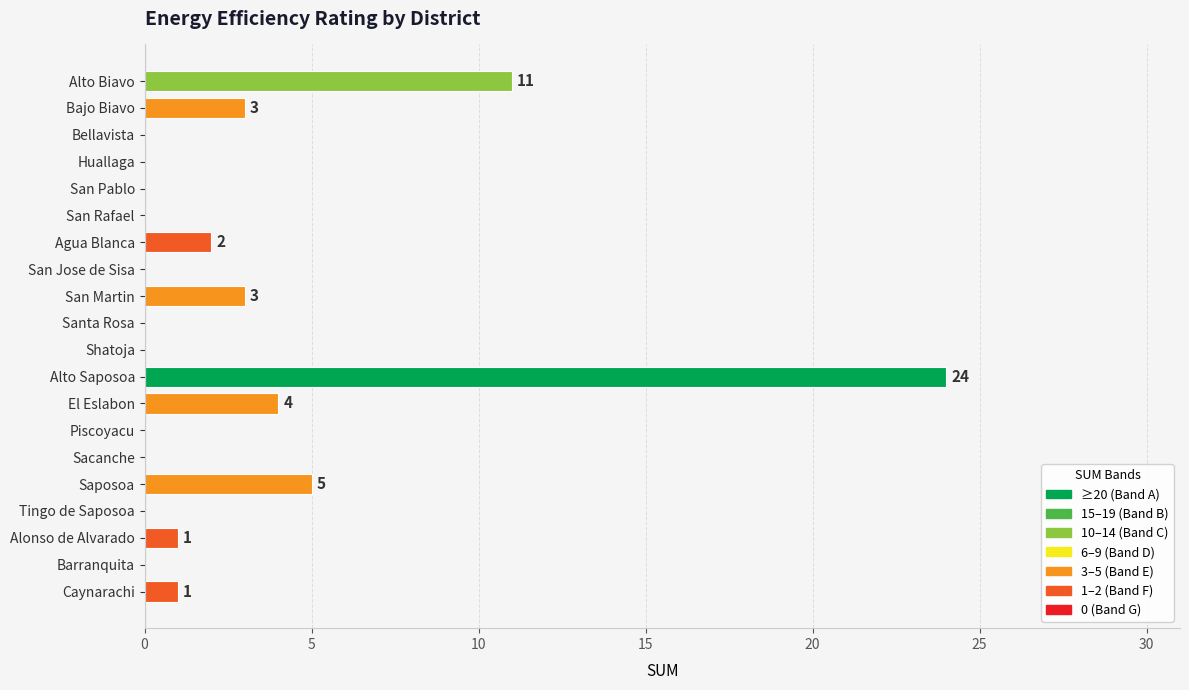

What is the change in value from Agua Blanca to El Eslabon?

+2